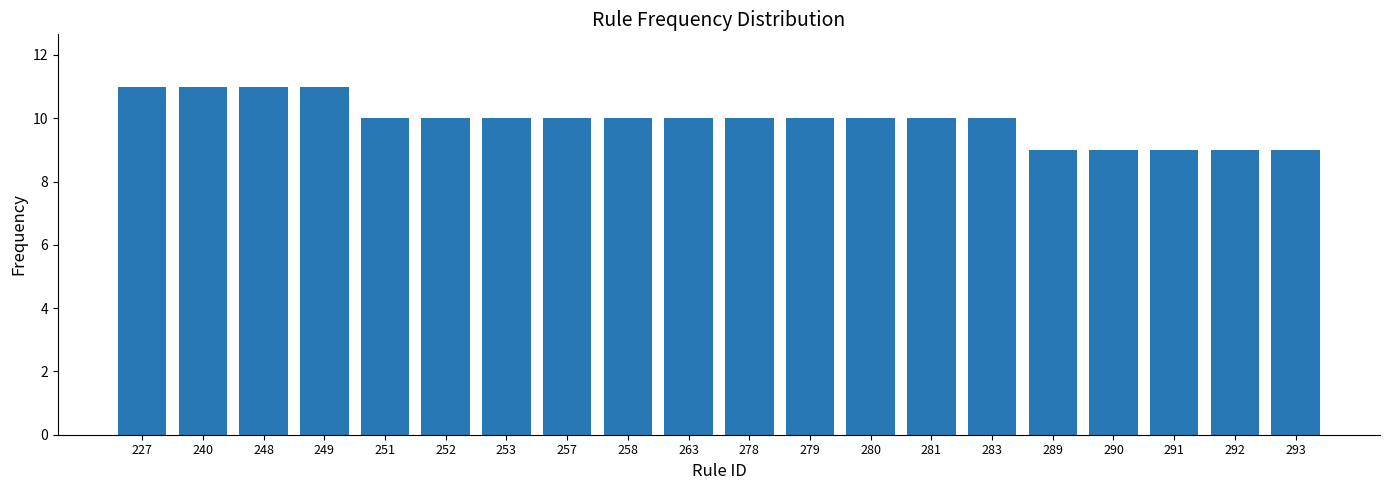

How many categories are shown in the chart?

20